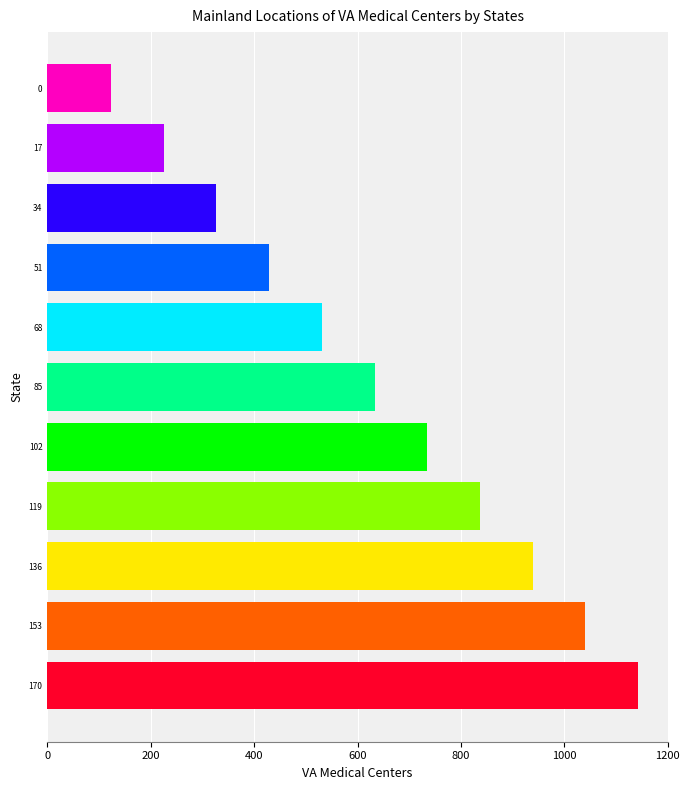

What is the sum of all values?

6963